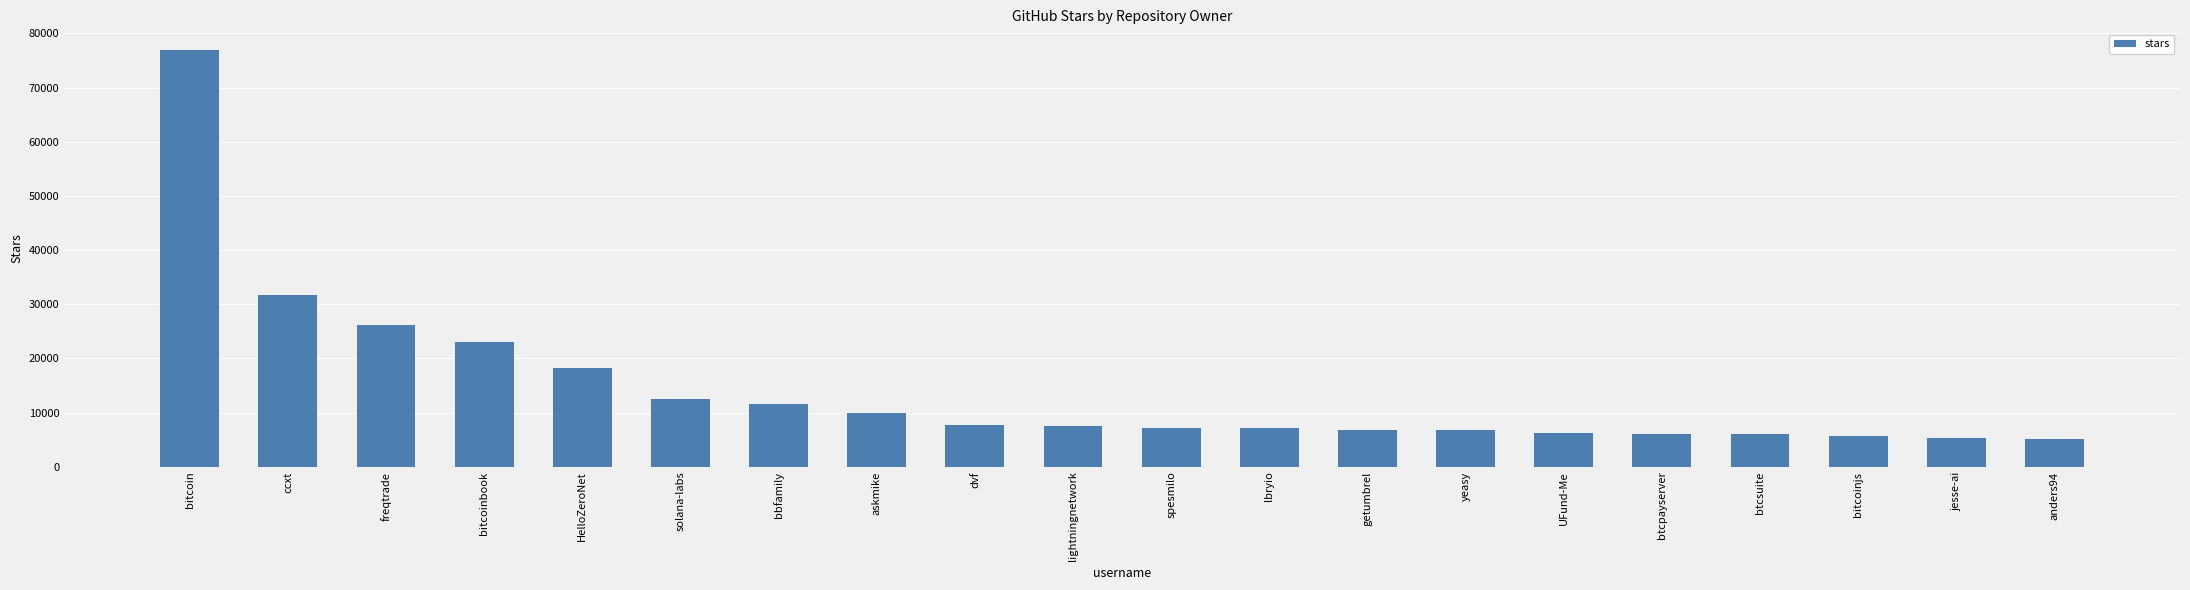

Are the bars horizontal?

No